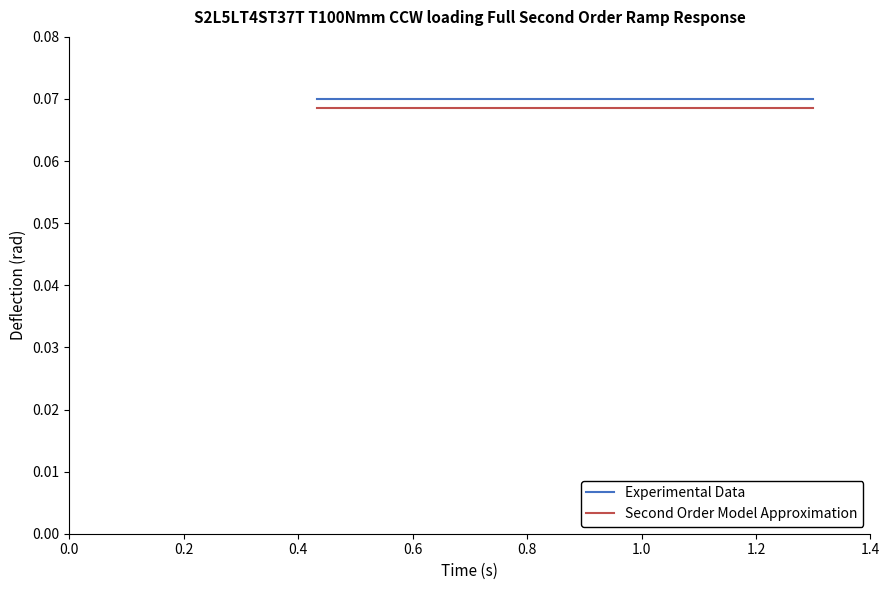

At how many categories does at least one series exceed 0?

3